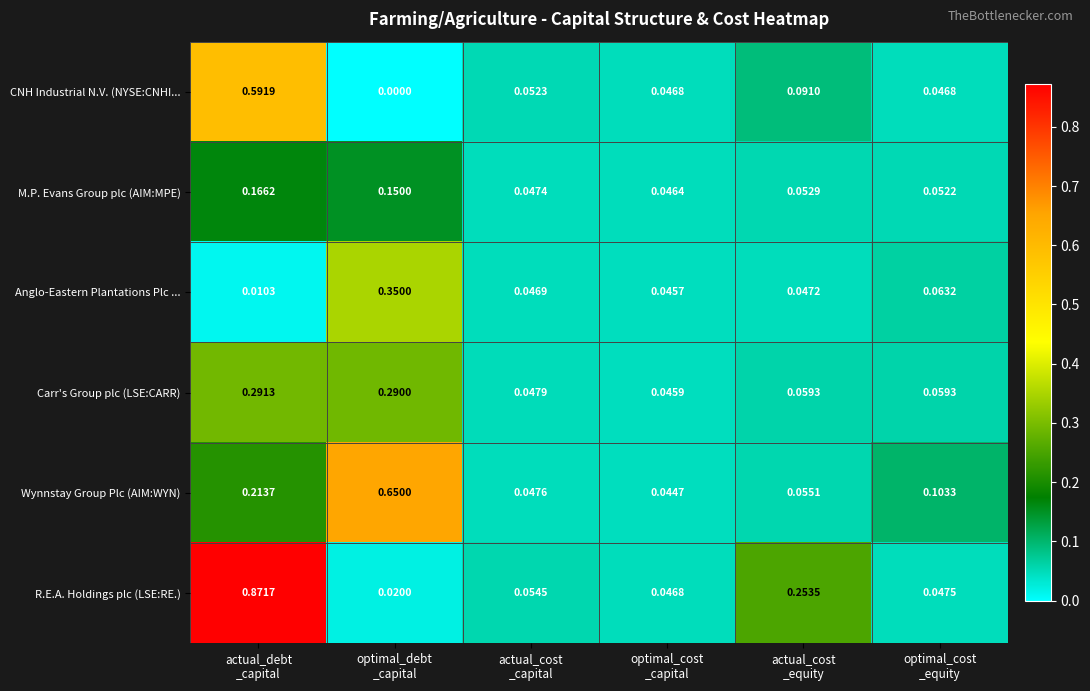

Which series has the largest range (max minus min)?

R.E.A. Holdings plc (LSE:RE.)